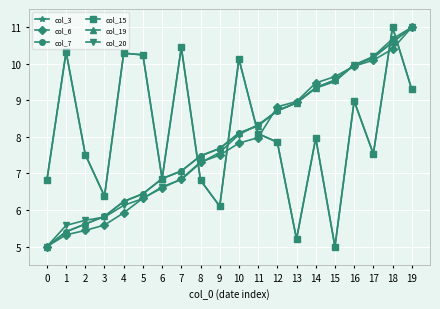

How many values in the col_19 series are below 8?

10